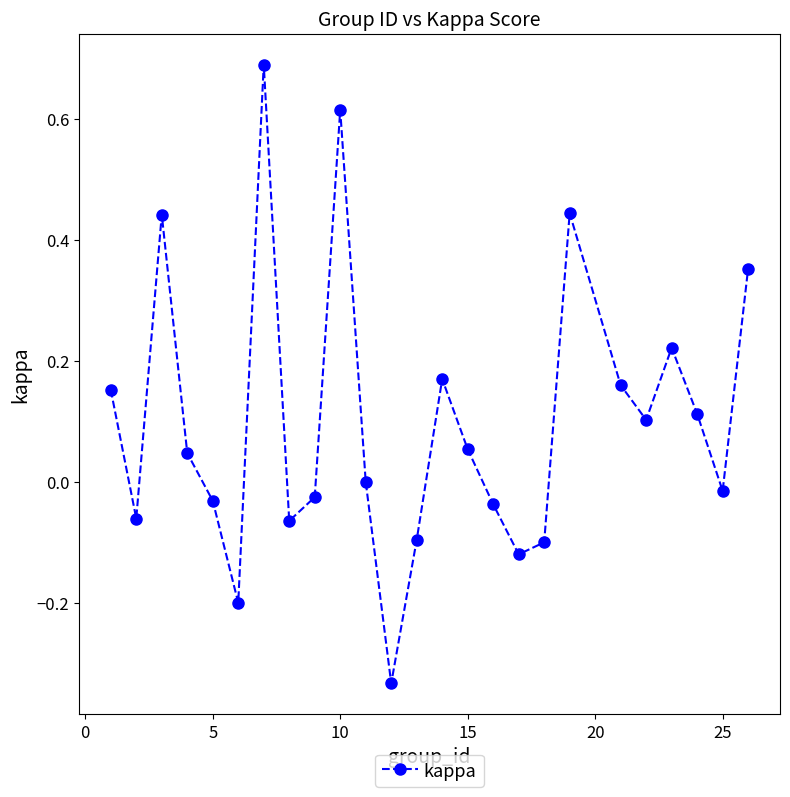

What is the greatest value displayed?

0.7